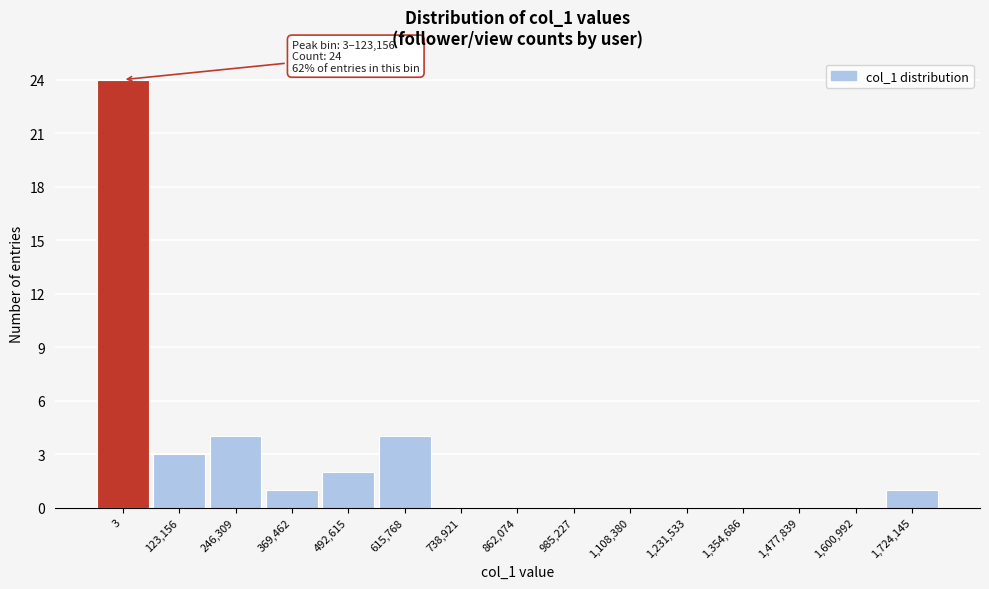

Reading left to right, list all the values displayed in this chart.

3=24	123,156=3	246,309=4	369,462=1	492,615=2	615,768=4	738,921=0	862,074=0	985,227=0	1,108,380=0	1,231,533=0	1,354,686=0	1,477,839=0	1,600,992=0	1,724,145=1